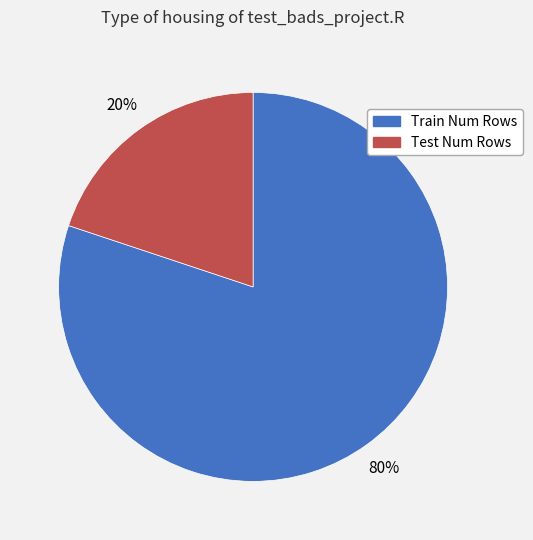

True or false: Train Num Rows accounts for 92% of the total.

False